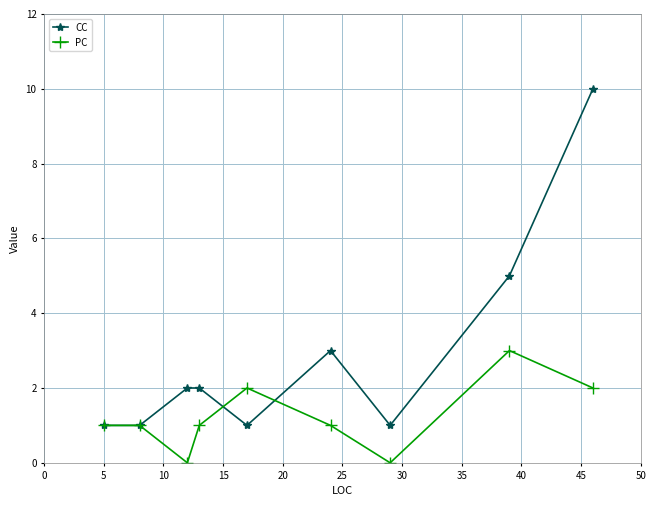

Rank the series by their average value, from highest to lowest.

CC, PC